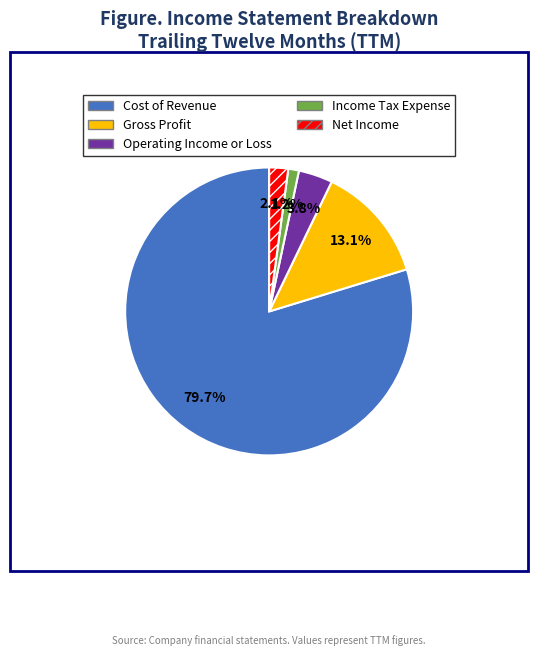

To the nearest percent, what is the combined percentage of Cost of Revenue and Income Tax Expense?

81%